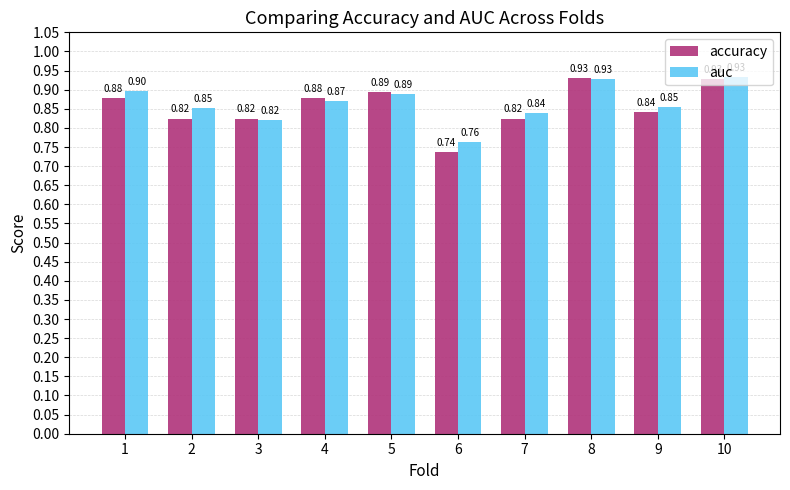

What is the sum of all accuracy values?

8.6